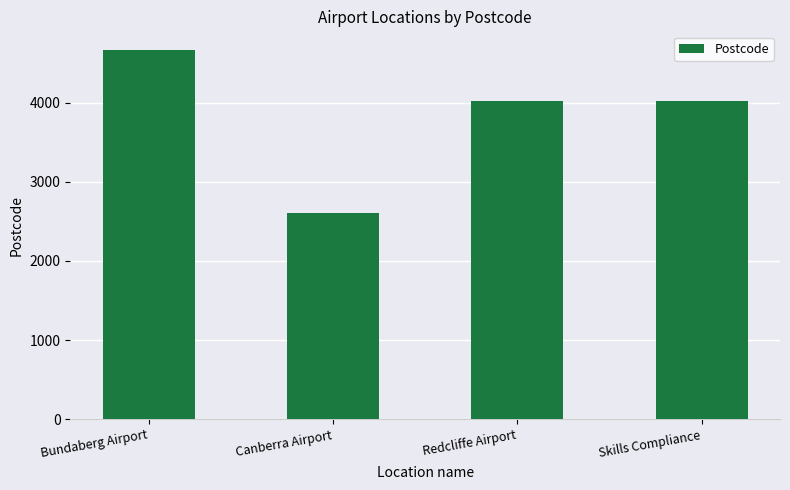

What is the difference between the maximum and second lowest values?

649